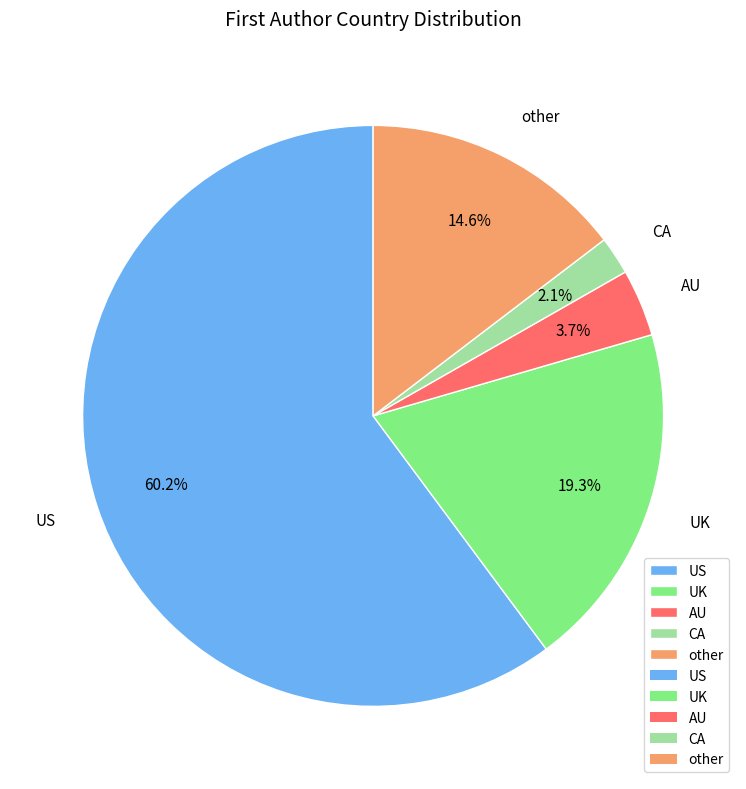

To the nearest percent, what percentage of the pie is UK?

19%